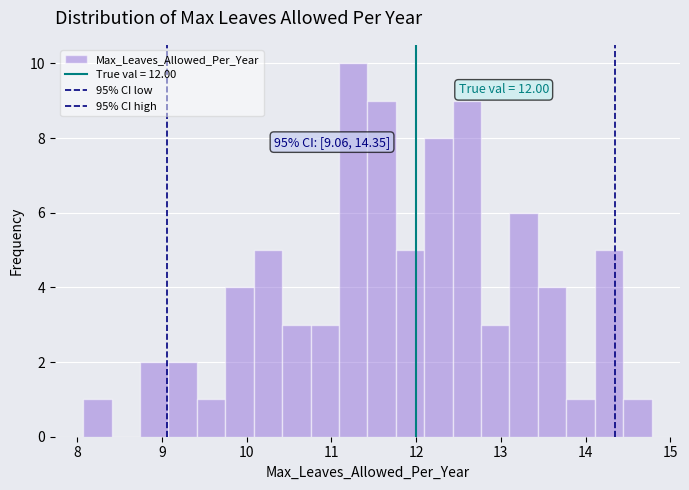

Read against the x-axis, roughly where is the centre of the tallest bar?

11.3